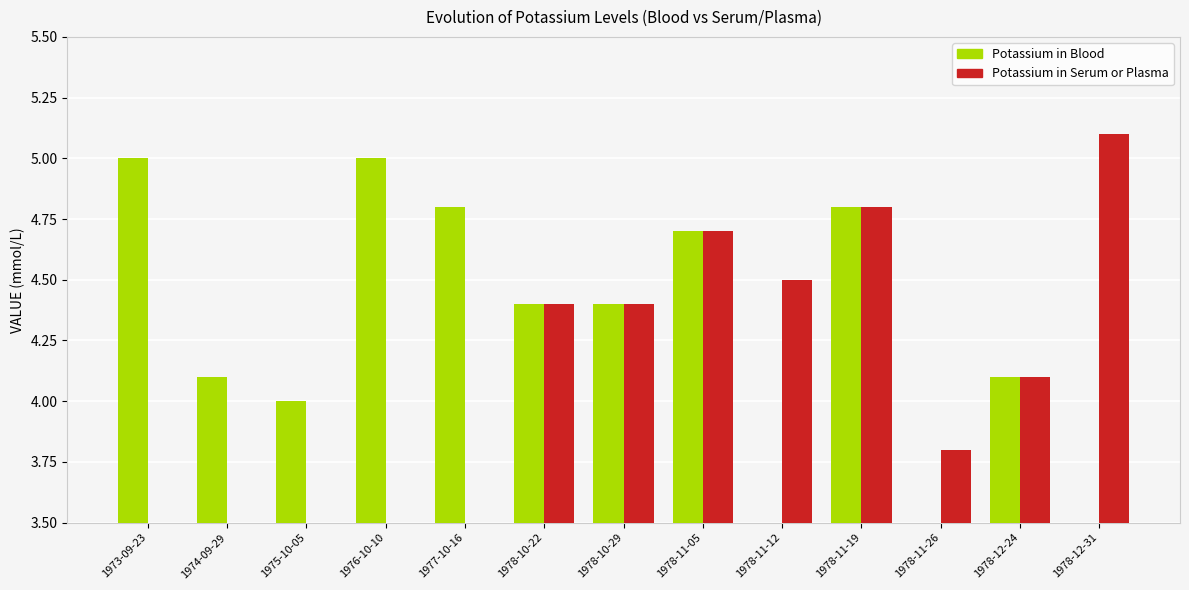

Is it true that Potassium in Blood equals 4.4 at 1978-10-22?

True